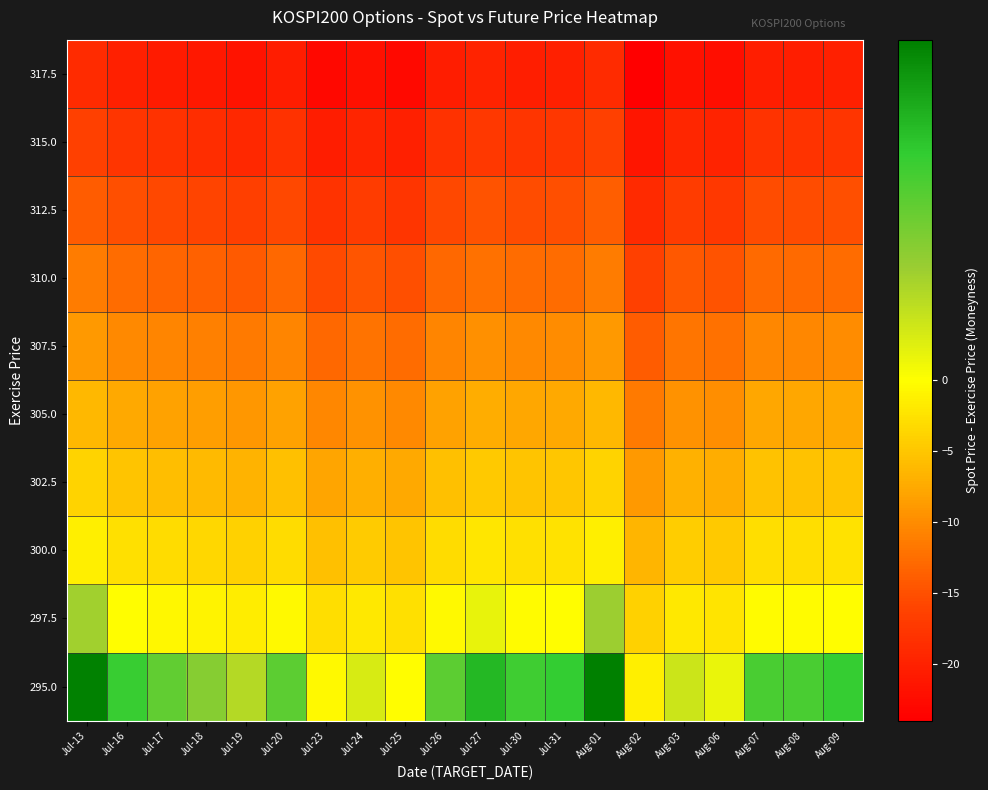

List the series in order of their peak value, highest first.

295.0, 297.5, 300.0, 302.5, 305.0, 307.5, 310.0, 312.5, 315.0, 317.5